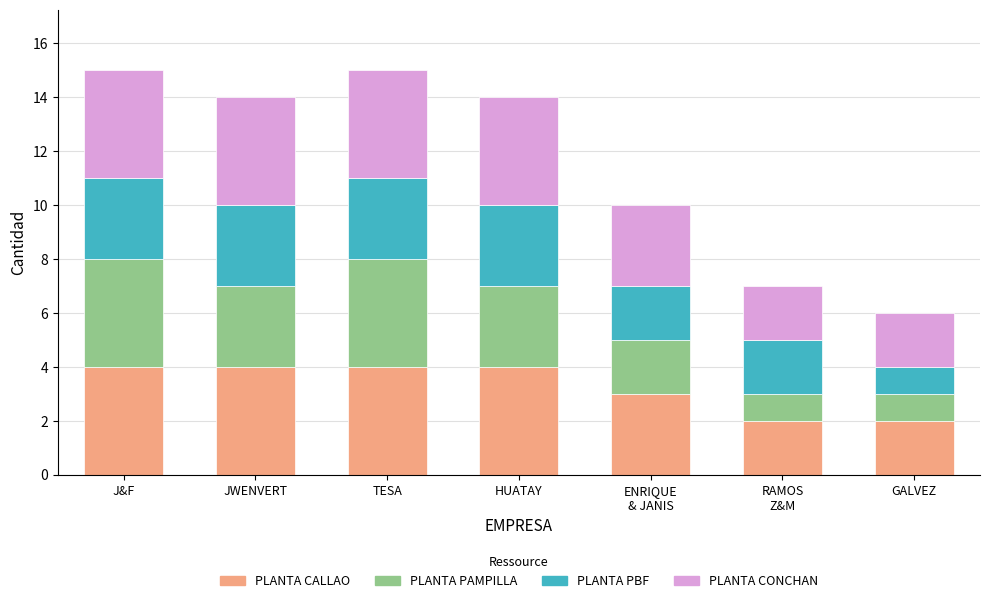

What is the total value across all series at HUATAY?

14